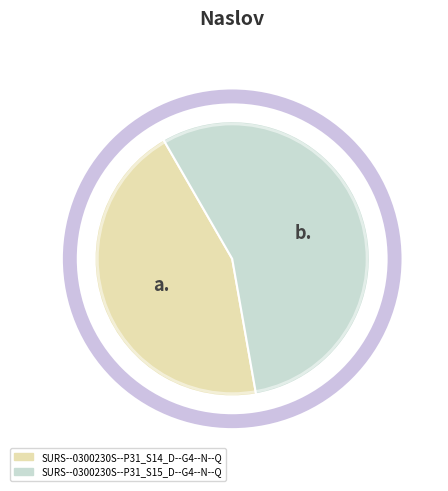

Do a. and b. together represent more than half of the pie?

Yes